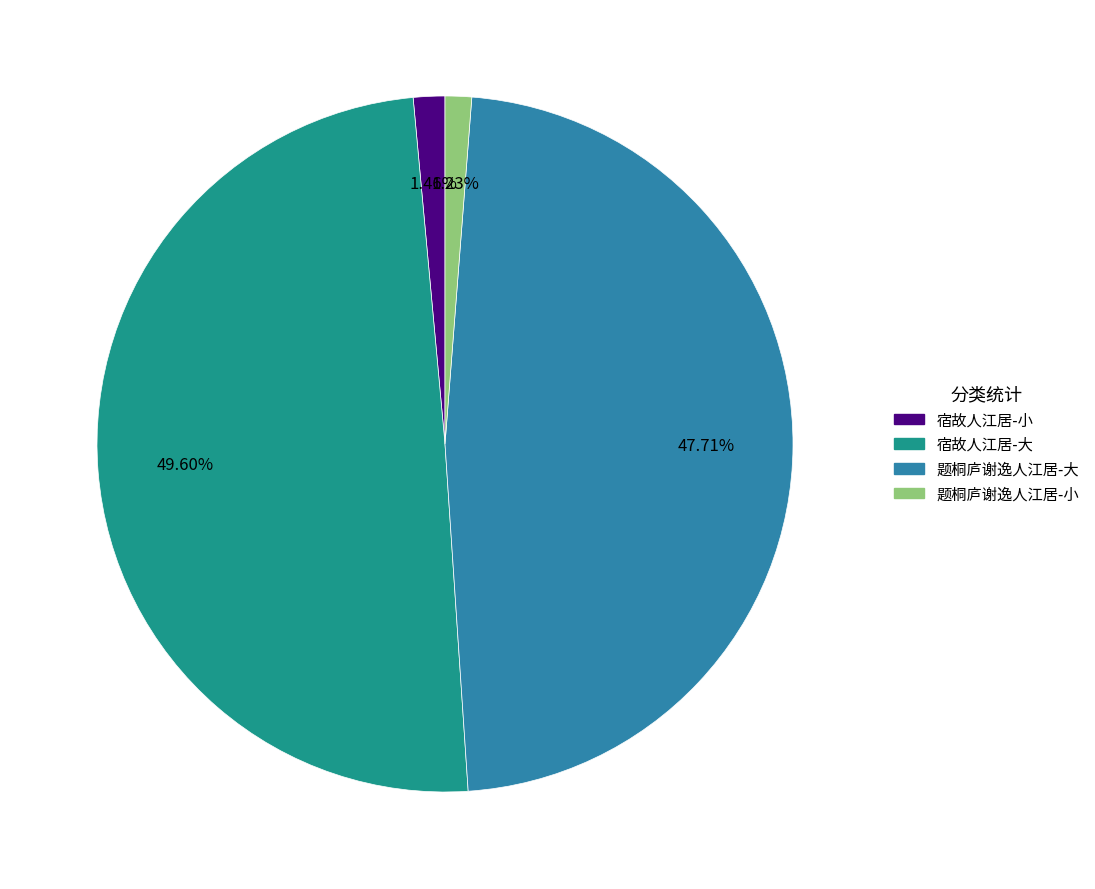

Approximately how many times larger is the value at 题桐庐谢逸人江居-大 compared to 题桐庐谢逸人江居-小?

38.8